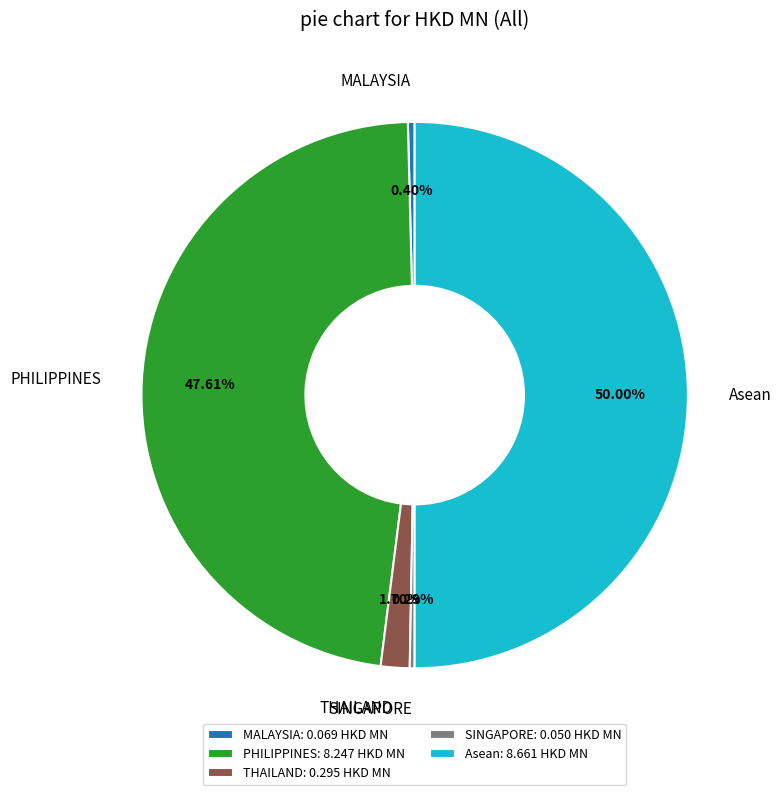

To the nearest percent, what is the difference between the largest and smallest slice percentages?

50%